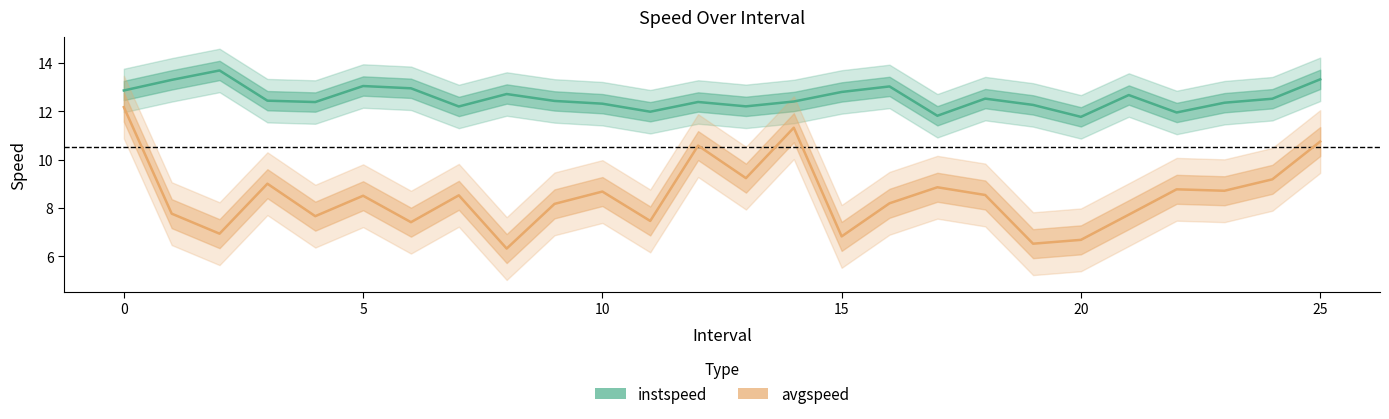

What is the sum of all avgspeed values?

220.6